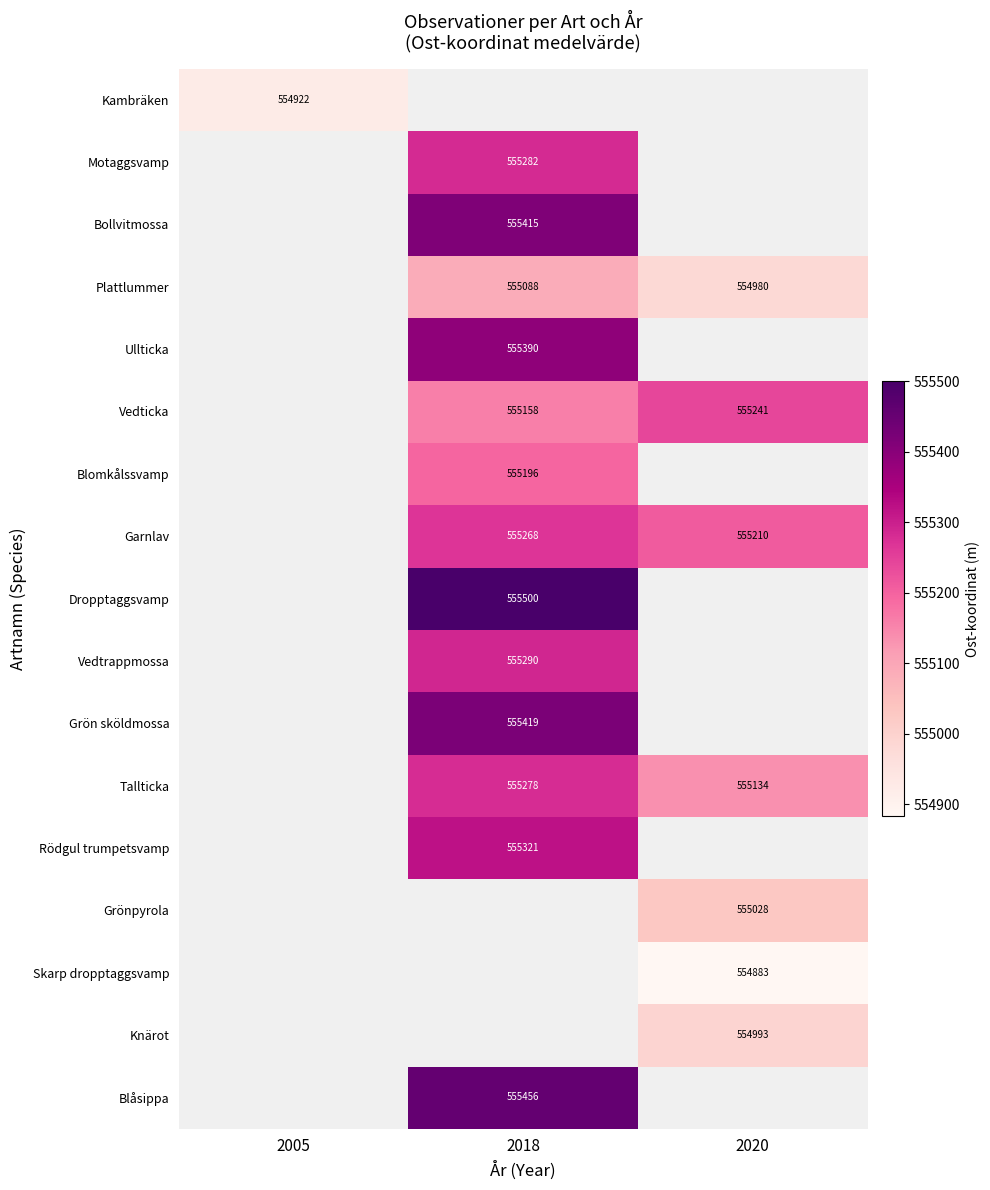

Is the value of Vedticka at 2018 greater than the value of Grönpyrola at 2018?

No